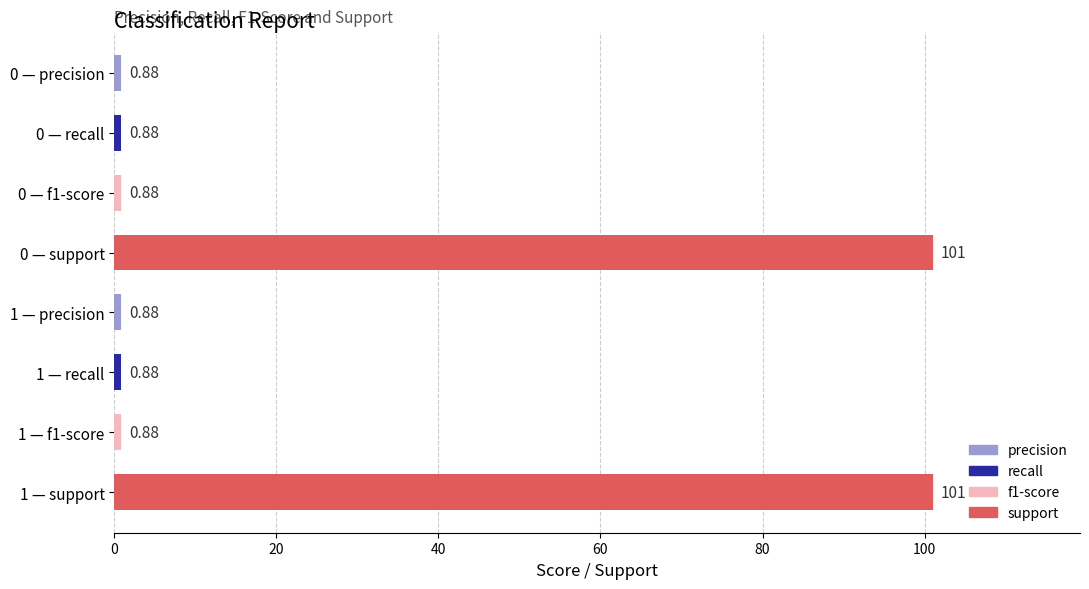

What is the difference between the maximum and minimum values?

100.1